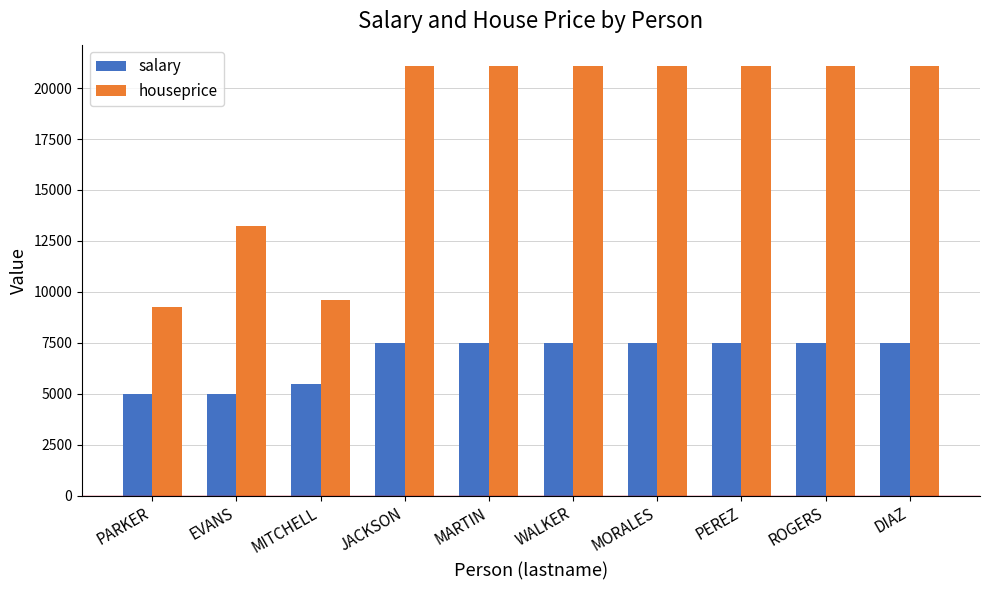

List the series in order of their overall mean, lowest first.

salary, houseprice